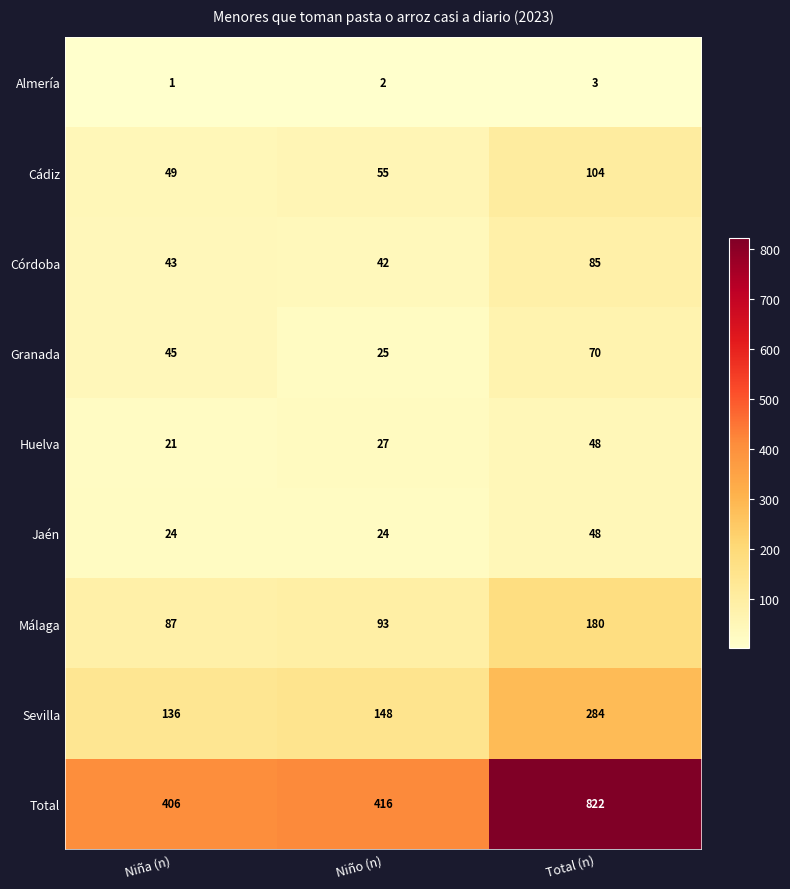

How many data points does each series have?

3